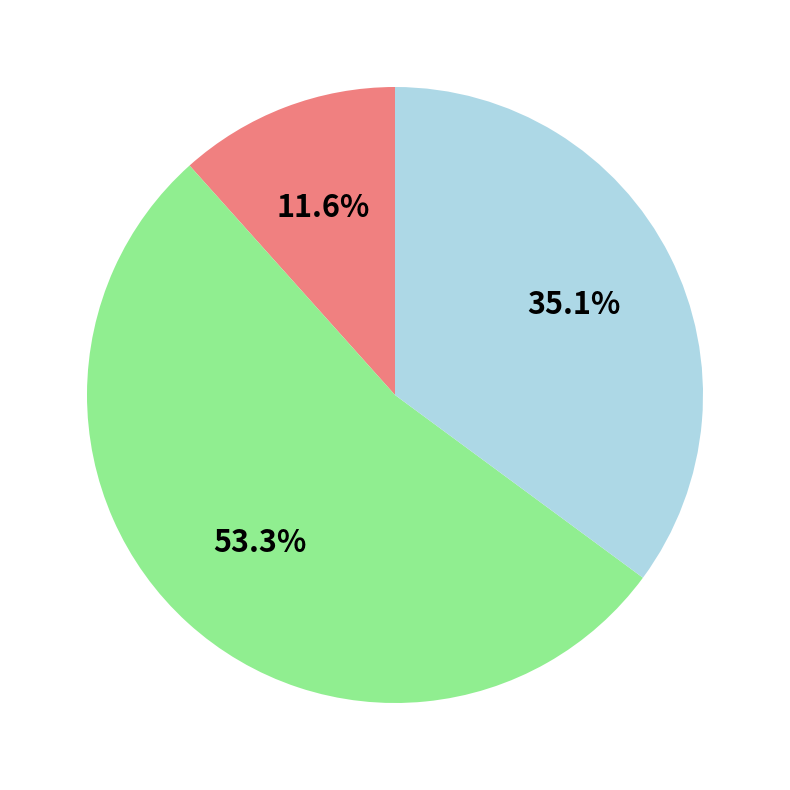

Is there any slice that represents more than half of the pie?

Yes